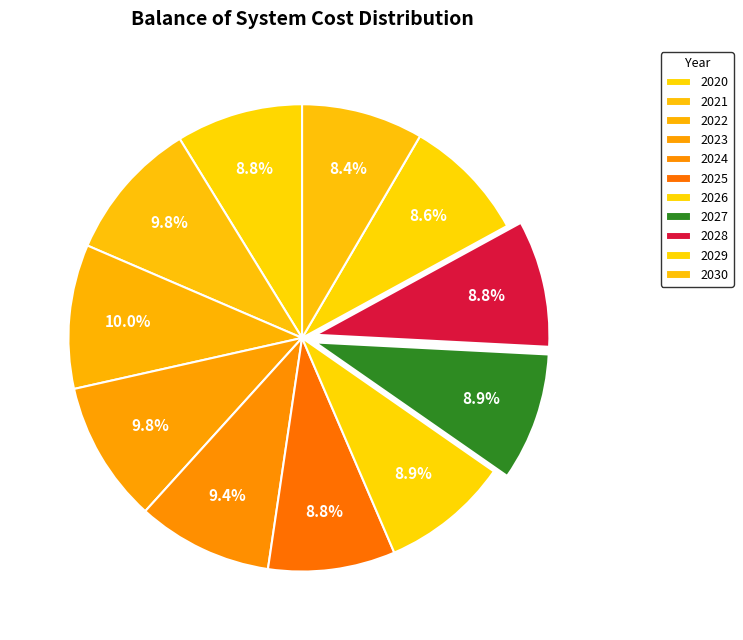

What is the largest slice in the pie chart?

2022